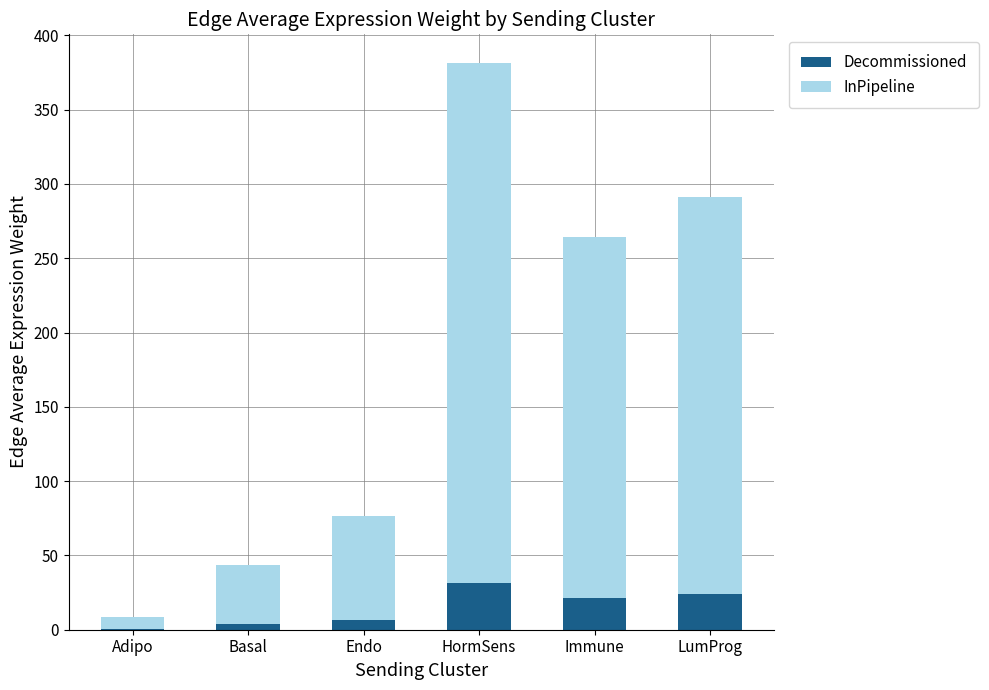

How many data points does each series have?

6